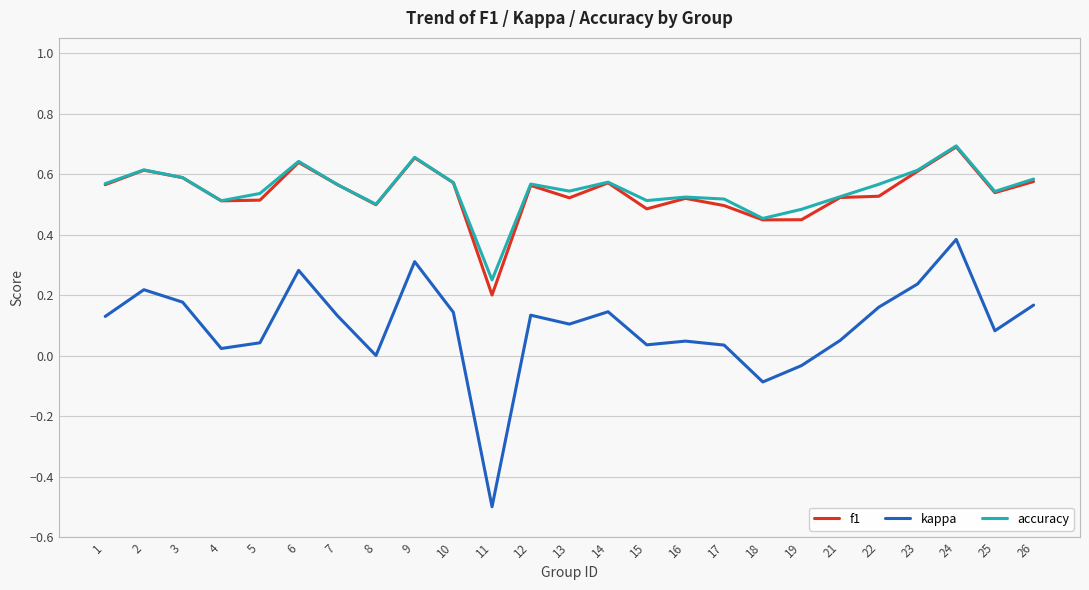

True or false: kappa and f1 intersect in this chart.

False